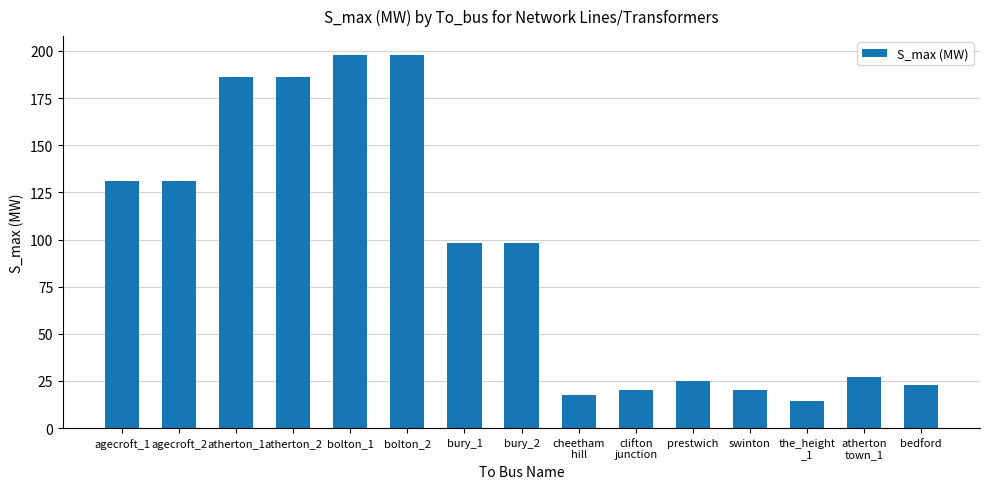

At which label does the data first exceed 98?

agecroft_1